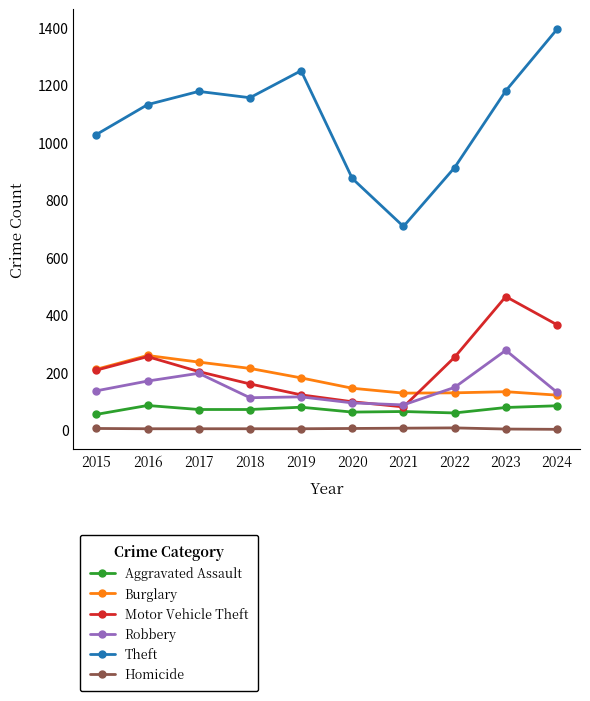

What is the average value of the Homicide series?

4